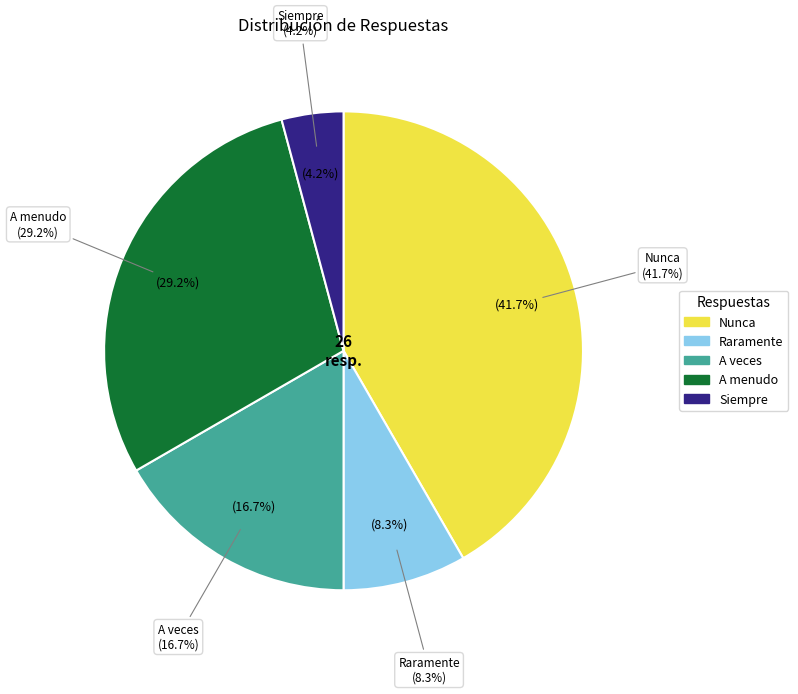

The Raramente slice represents 1% of the pie. True or false?

False